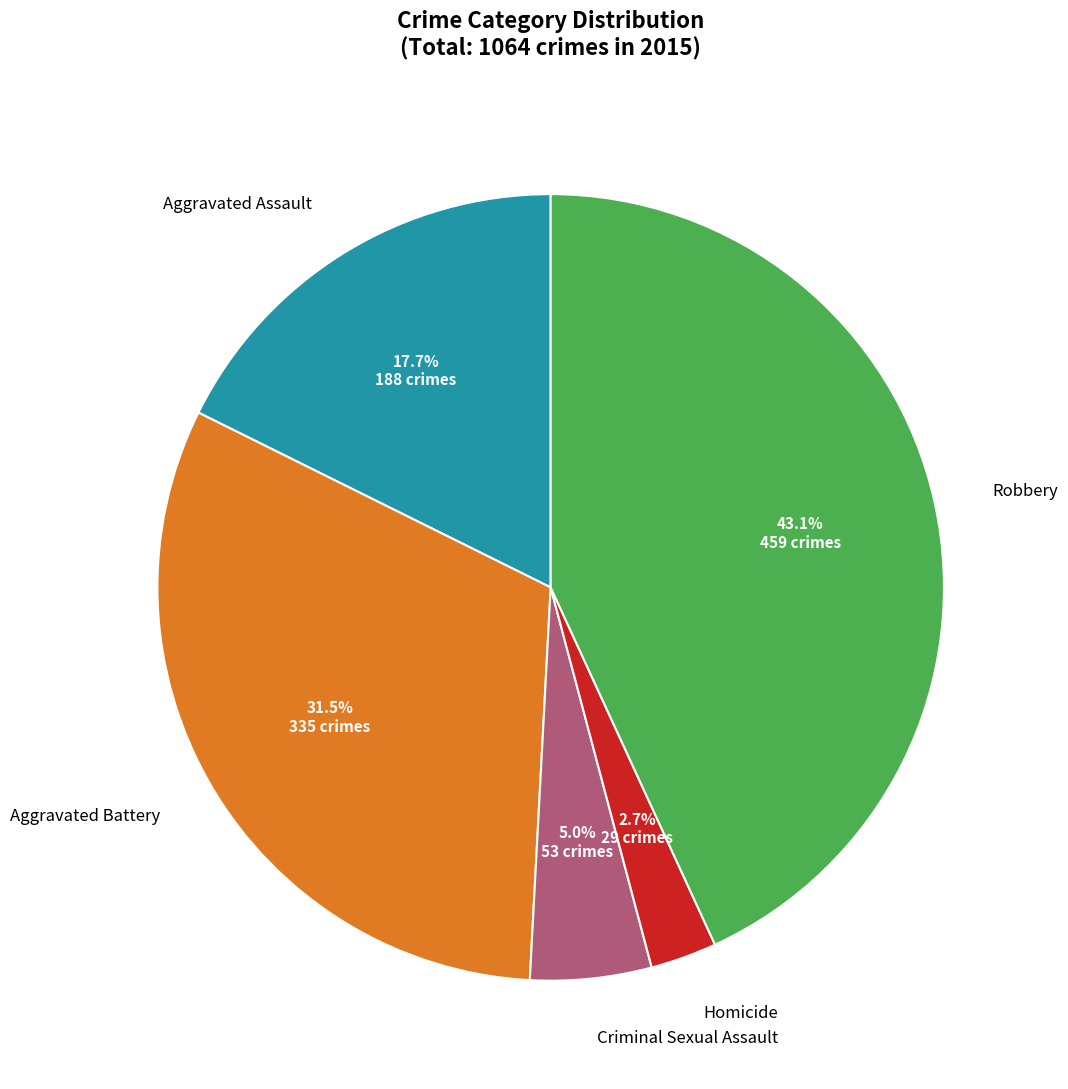

True or false: Criminal Sexual Assault accounts for 5% of the total.

True